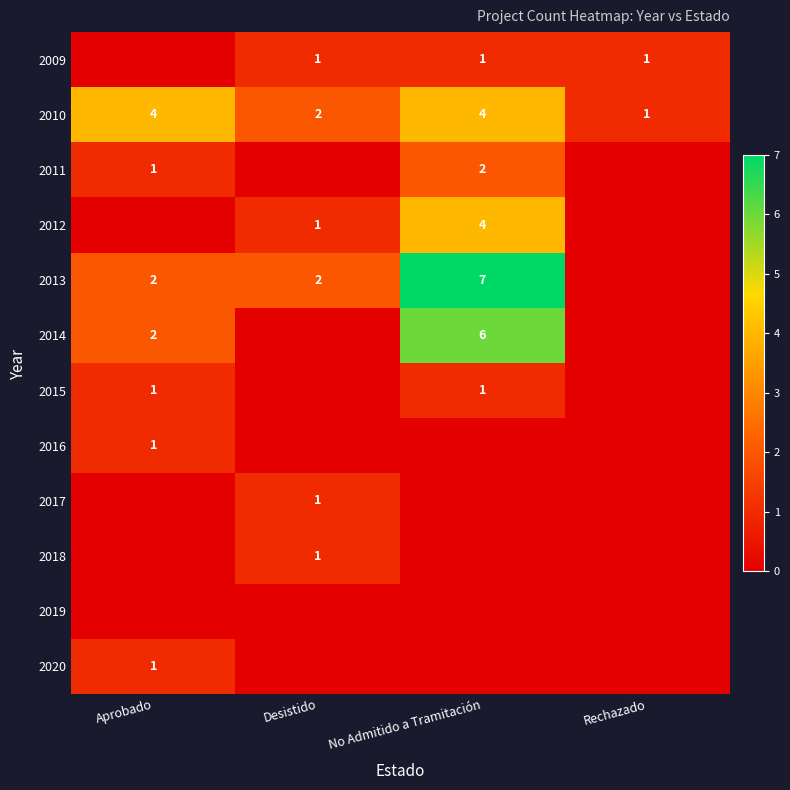

Count the 2010 values in the range 2 to 4.

3